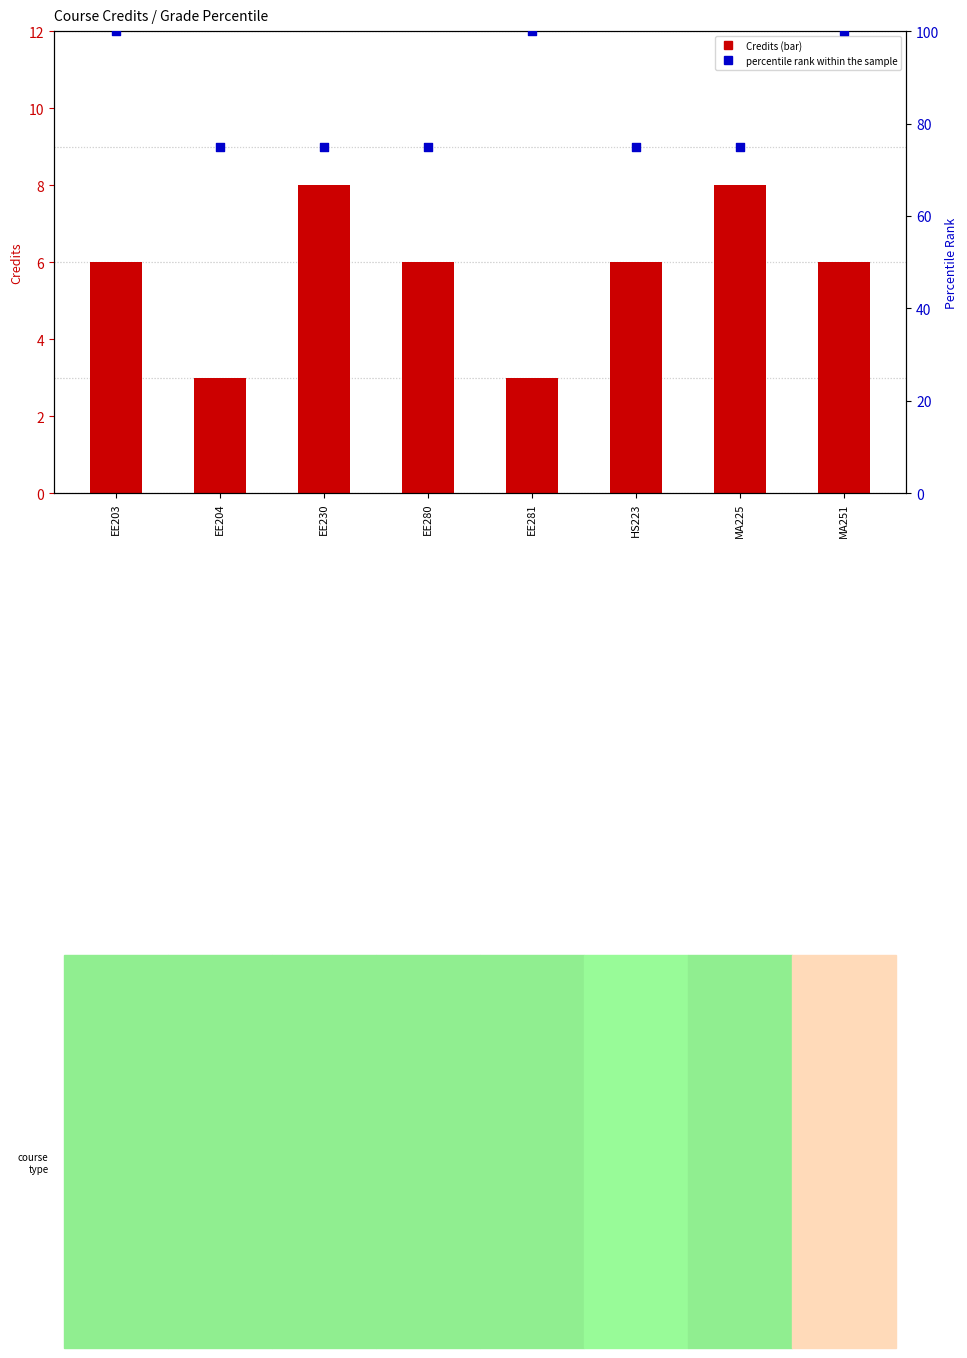

Which series reaches the maximum Y coordinate?

percentile rank within the sample